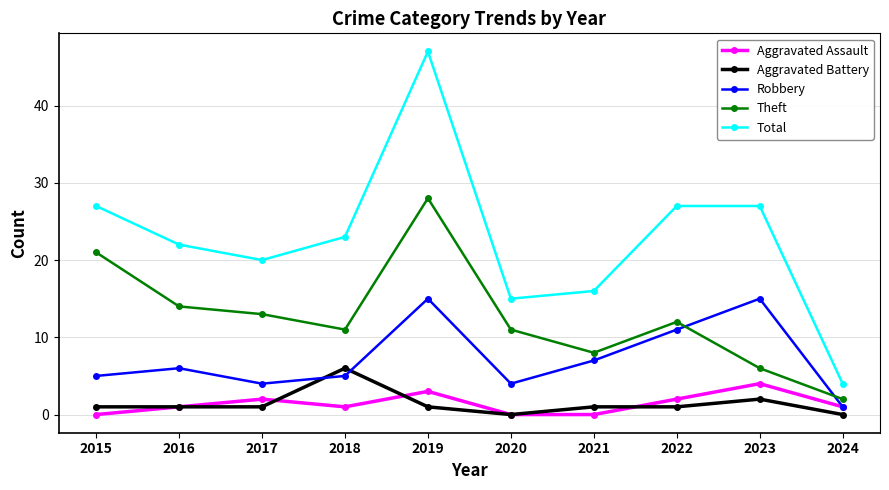

True or false: Total and Aggravated Assault intersect in this chart.

False